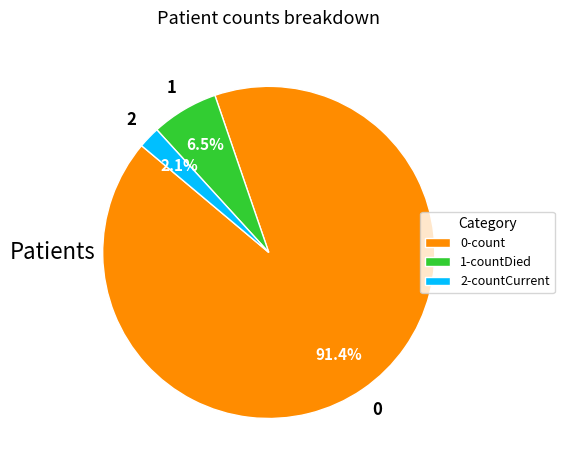

Which category has the biggest portion of the pie?

0-count